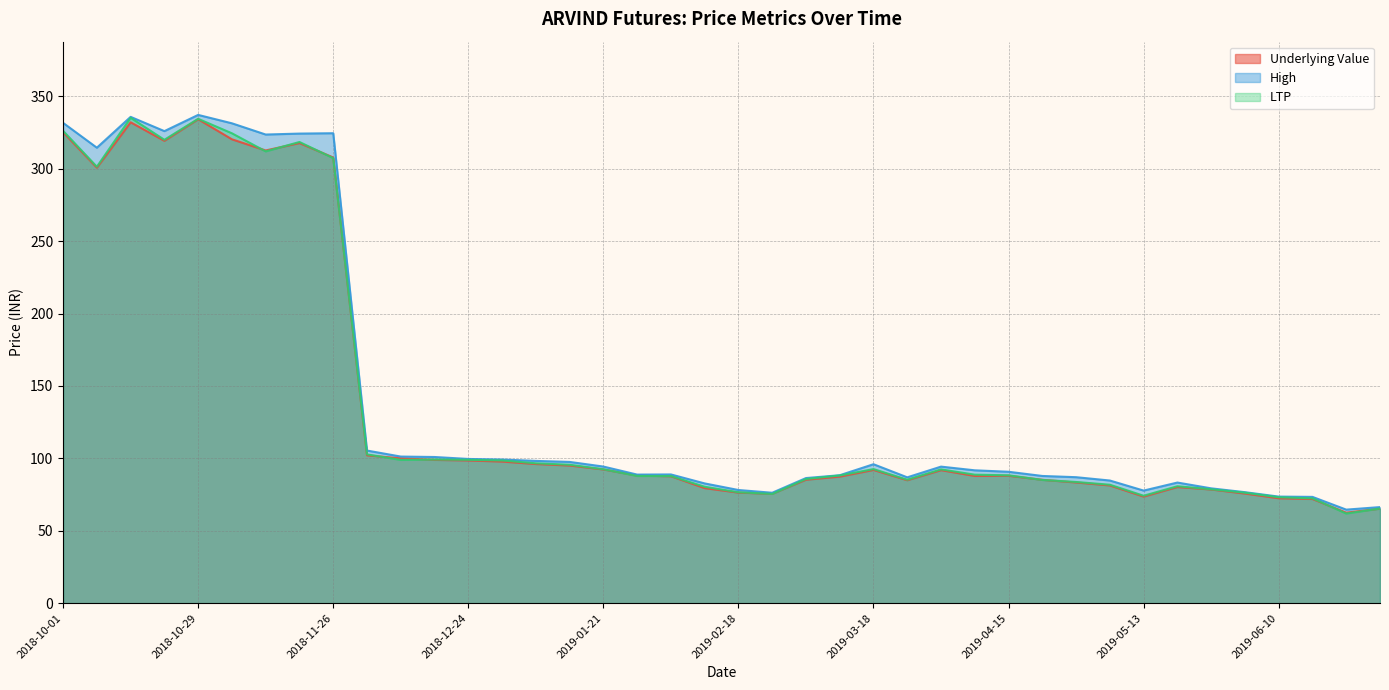

What is the label of the 20th point from the right?

2019-02-18